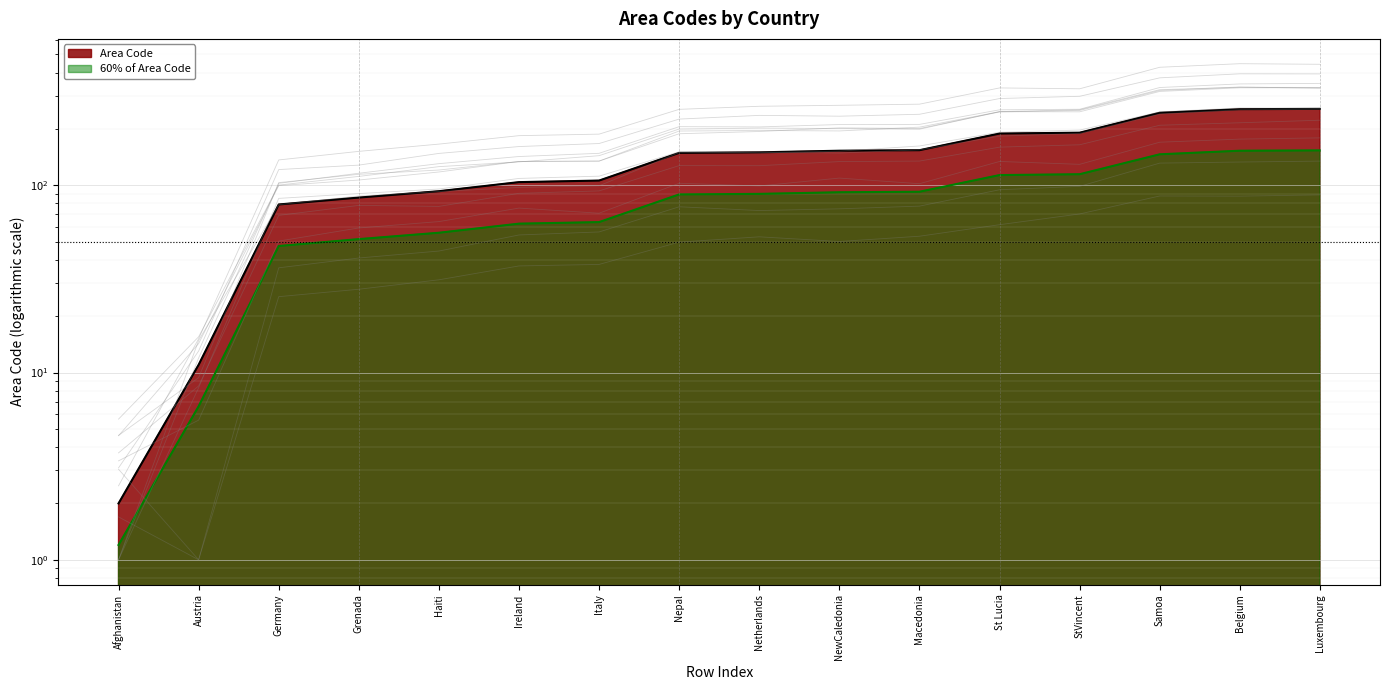

List the labels in order of value, largest first.

Luxembourg, Belgium, Samoa, StVincent, St Lucia, Macedonia, NewCaledonia, Netherlands, Nepal, Italy, Ireland, Haiti, Grenada, Germany, Austria, Afghanistan